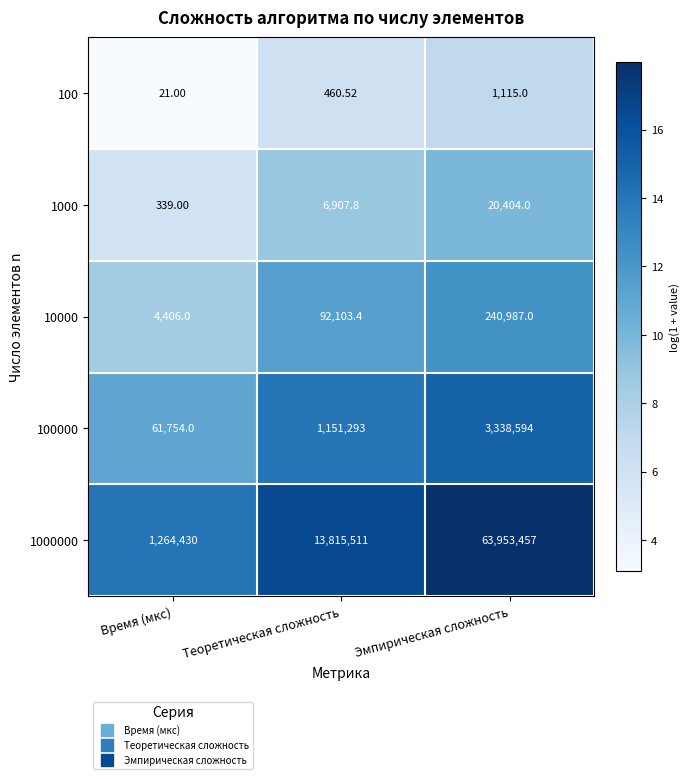

At which label does 1000000 reach its peak?

Эмпирическая сложность